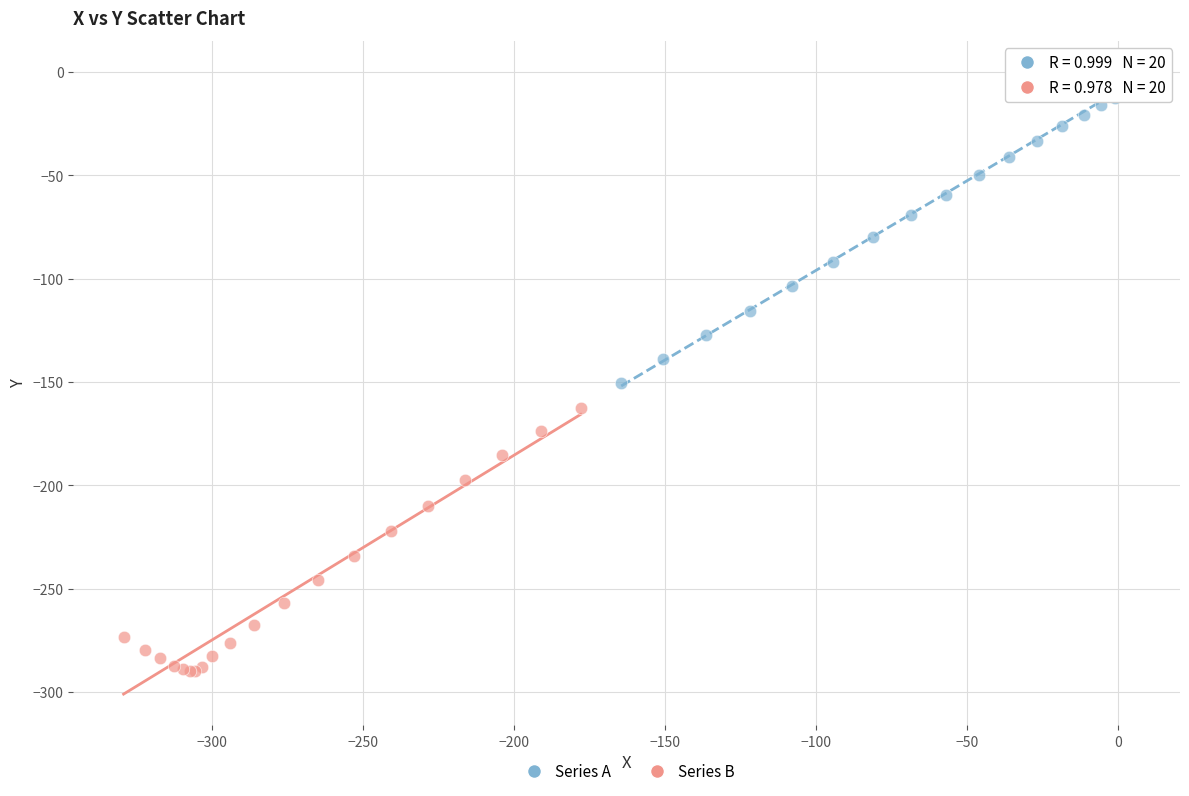

Which series reaches the minimum Y coordinate?

Series B